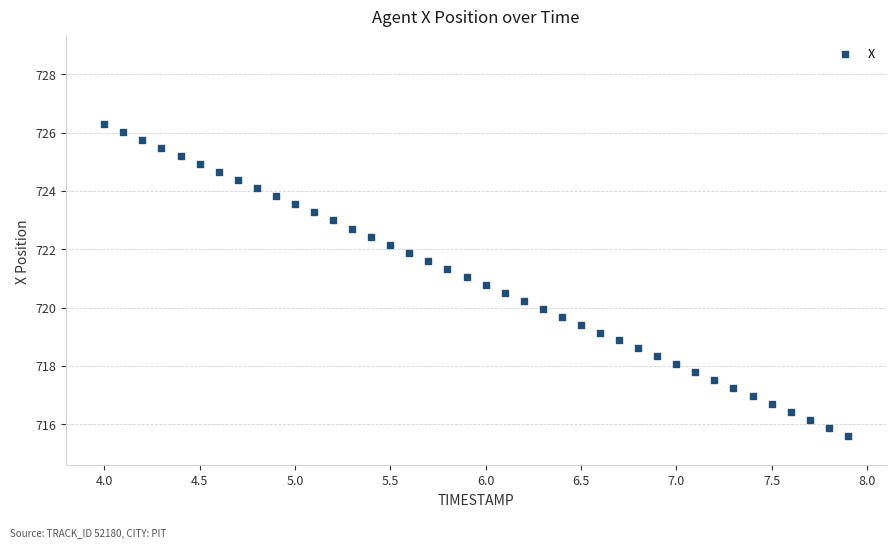

What is the range of X values (max minus min)?

3.9